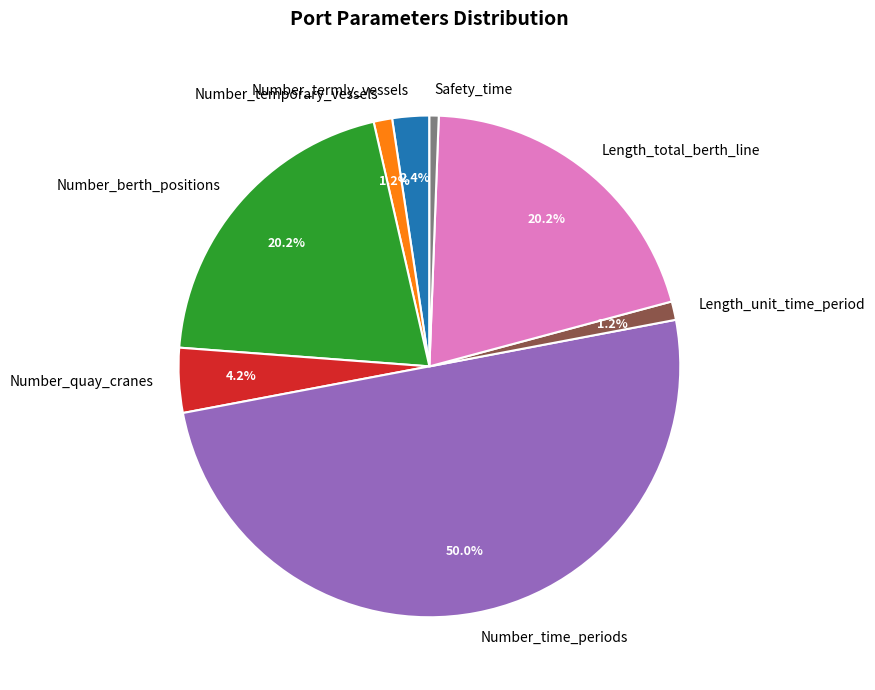

True or false: Number_quay_cranes accounts for 15% of the total.

False